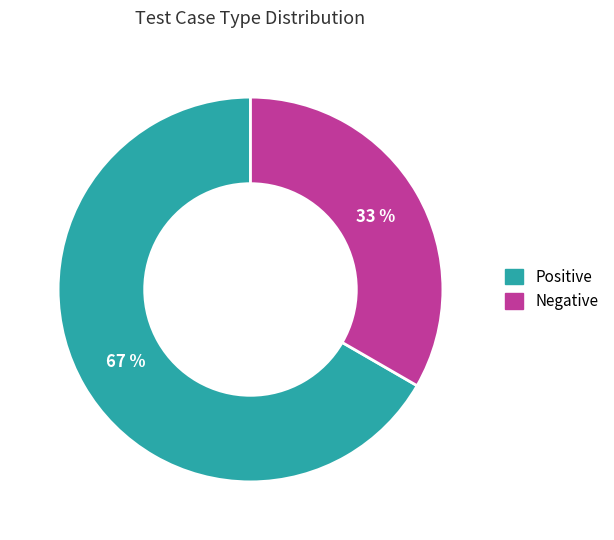

Count the number of slices in the pie.

2